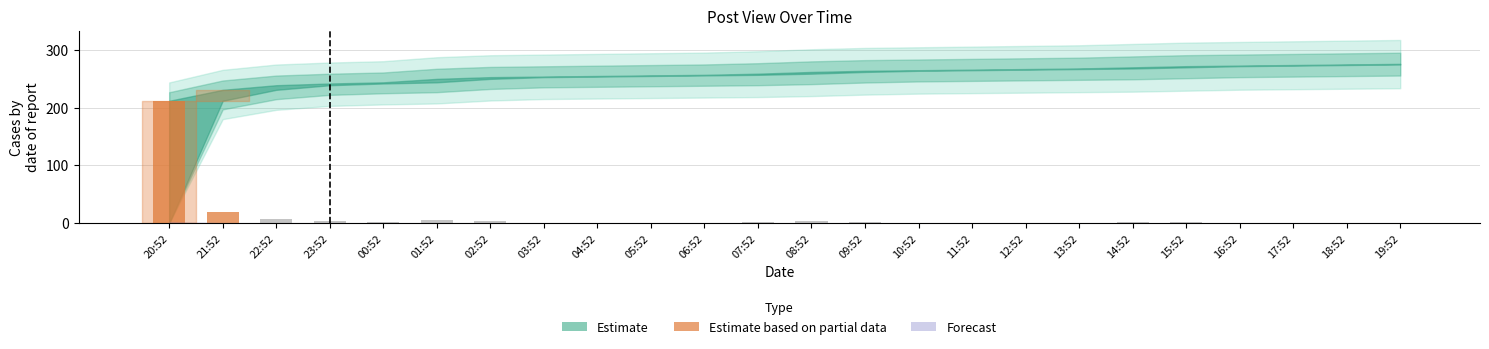

What is the change in value from 23:52 to 17:52?

-2